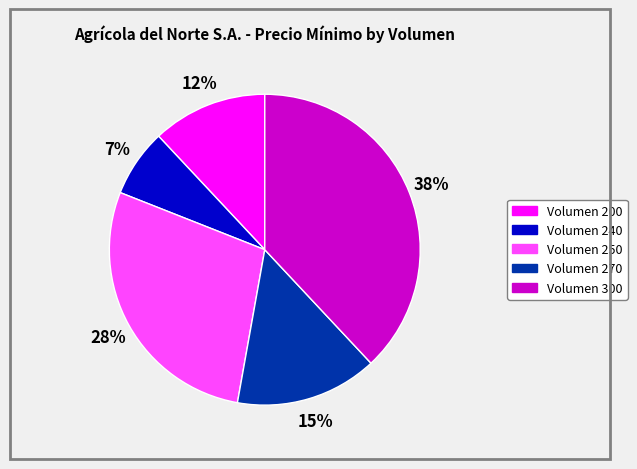

Count the number of slices in the pie.

5